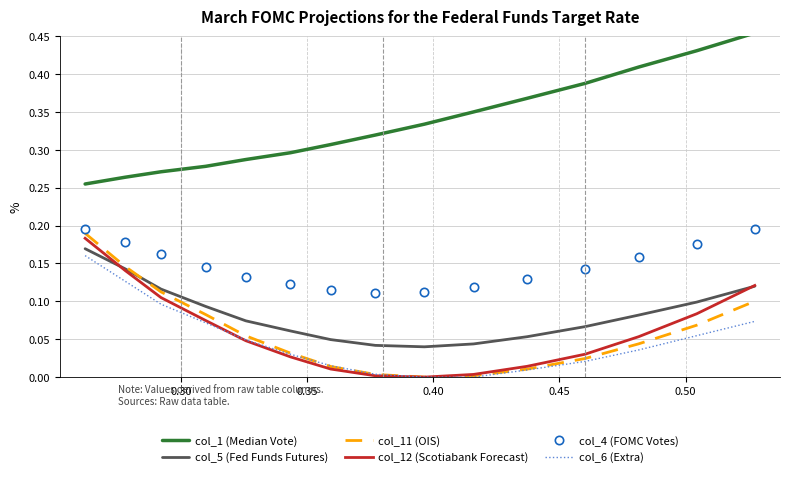

True or false: col_4 (FOMC Votes) and col_6 (Extra) intersect in this chart.

False